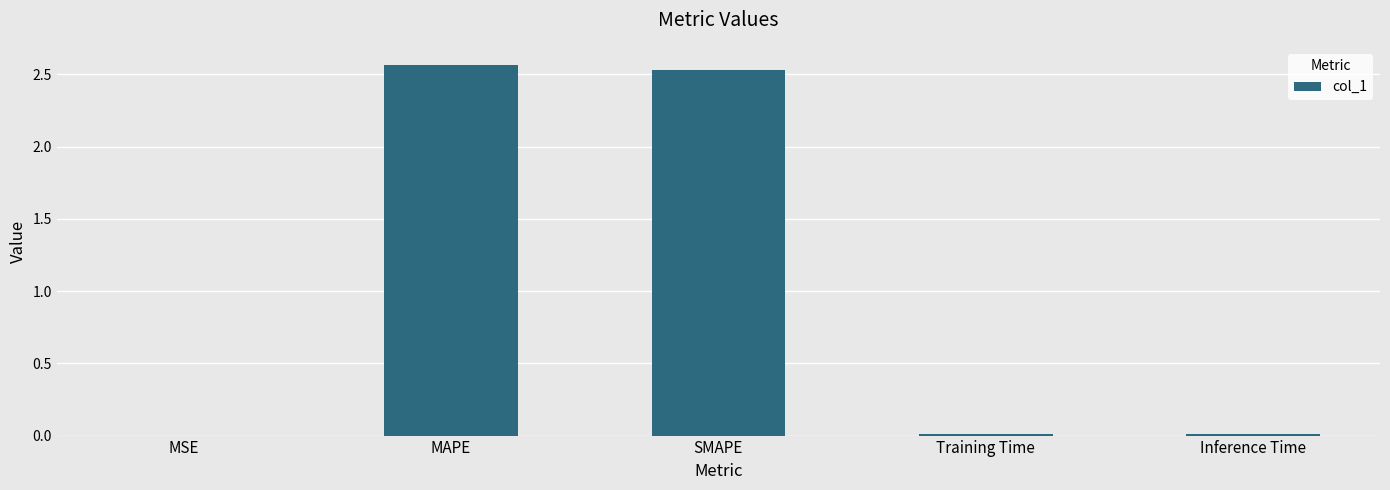

Count the number of data series in this chart.

1